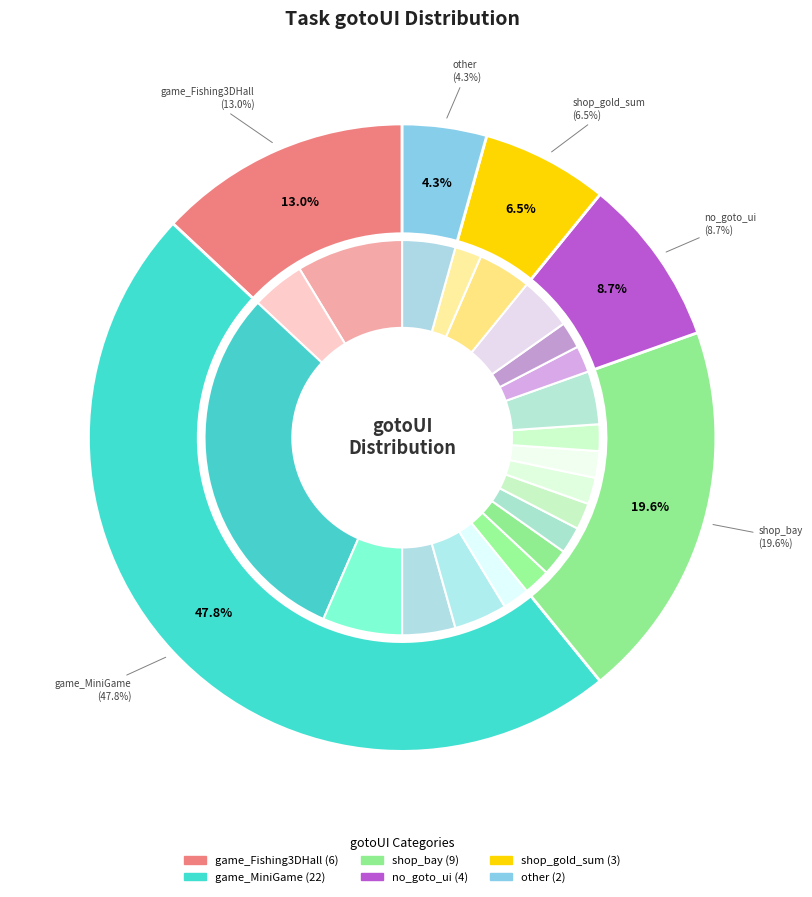

What is the ratio of the value at game_MiniGame to the value at no_goto_ui?

5.5